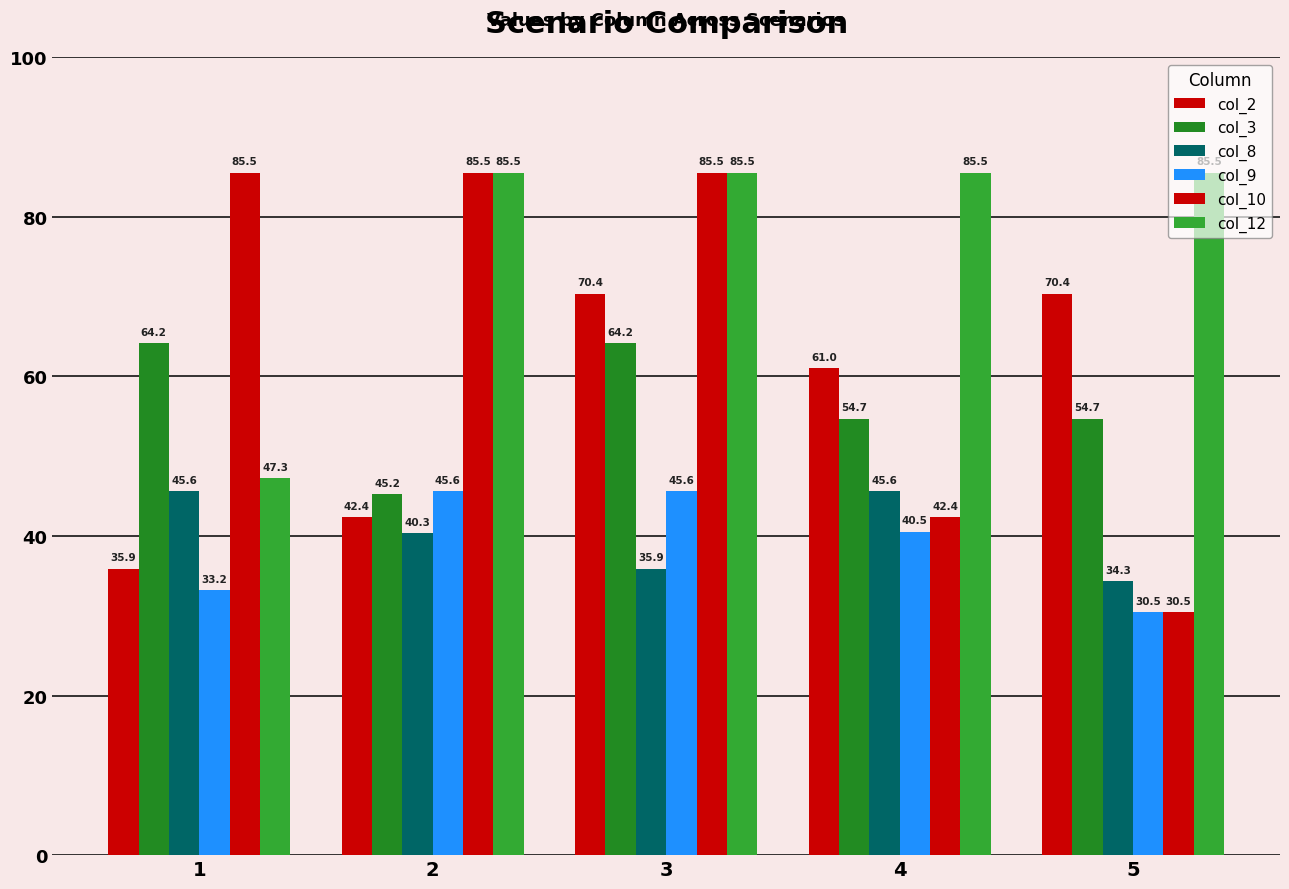

Count the number of data series in this chart.

6